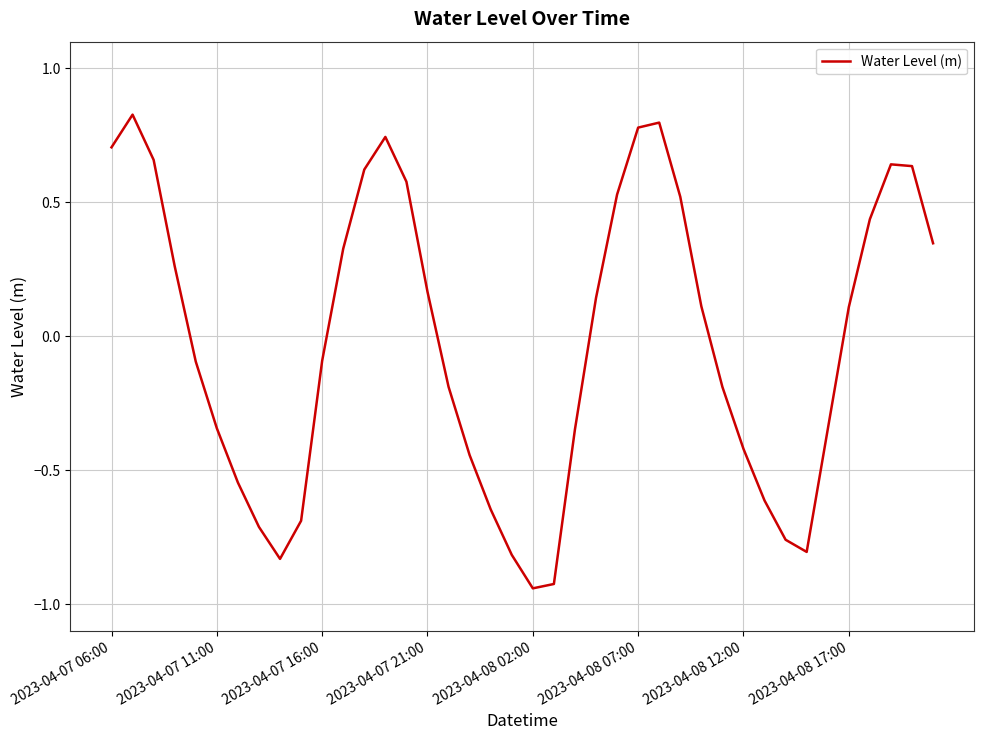

What is the difference between the maximum and minimum values?

1.8